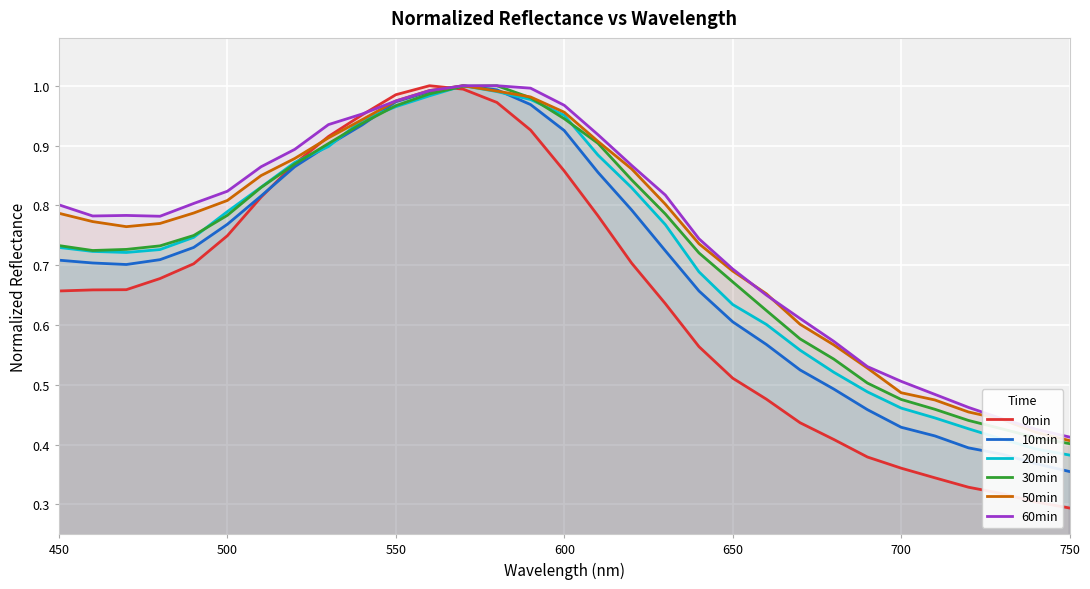

In 20min, how many points are higher than both neighbors (excluding endpoints)?

1